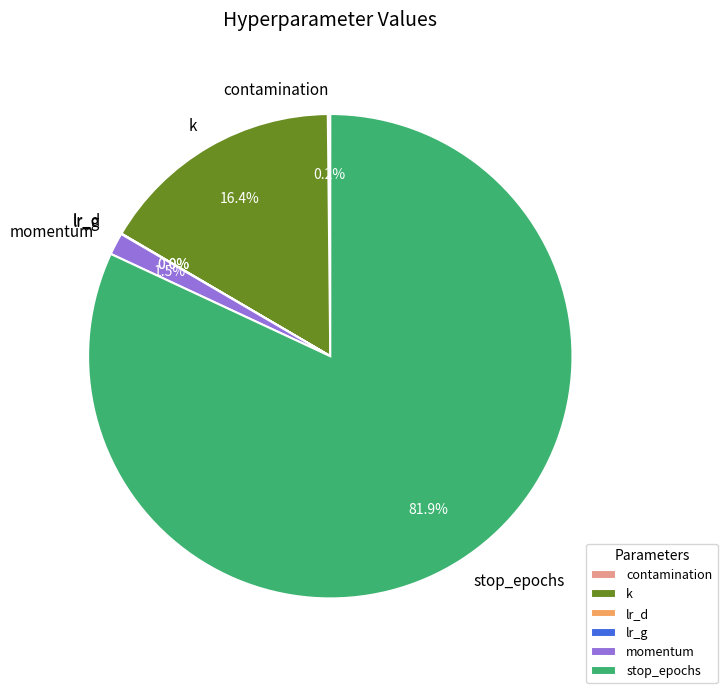

Which category has the biggest portion of the pie?

stop_epochs